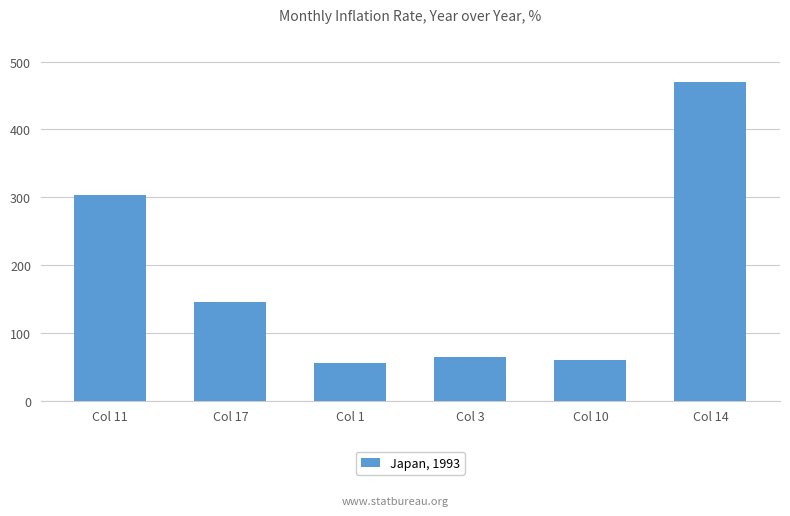

Is it true that the value at Col 17 is 196.5?

False